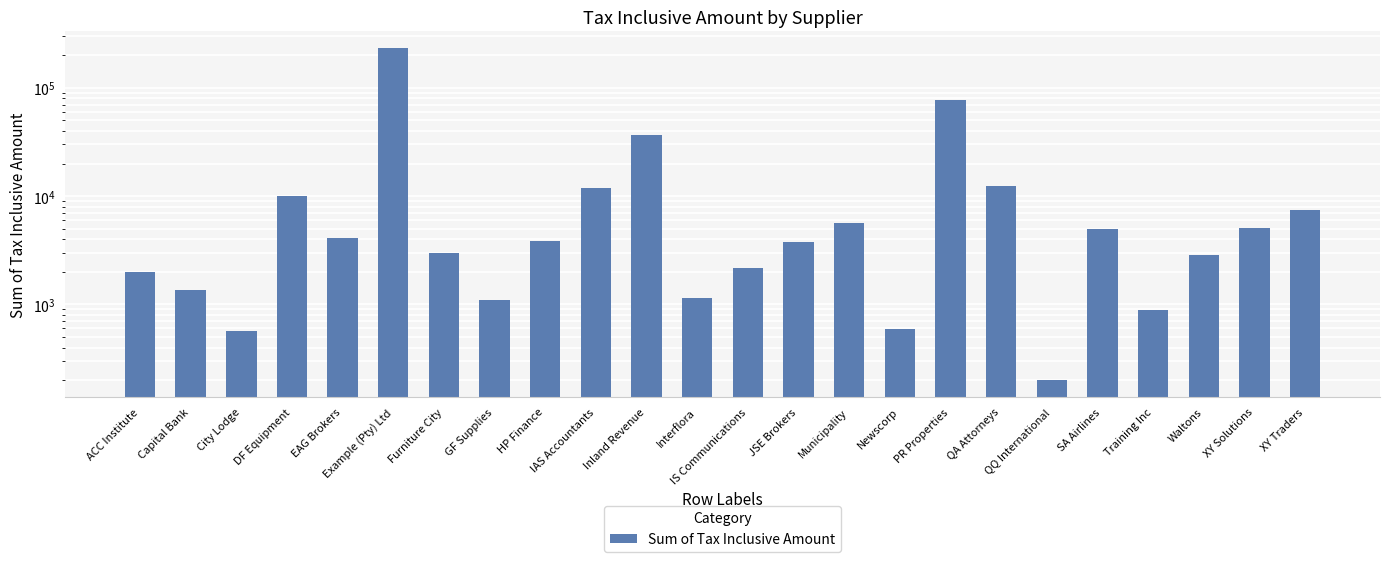

Rank the categories by value from highest to lowest.

Example (Pty) Ltd, PR Properties, Inland Revenue, QA Attorneys, IAS Accountants, DF Equipment, XY Traders, Municipality, XY Solutions, SA Airlines, EAG Brokers, HP Finance, JSE Brokers, Furniture City, Waltons, IS Communications, ACC Institute, Capital Bank, Interflora, GF Supplies, Training Inc, Newscorp, City Lodge, QQ International